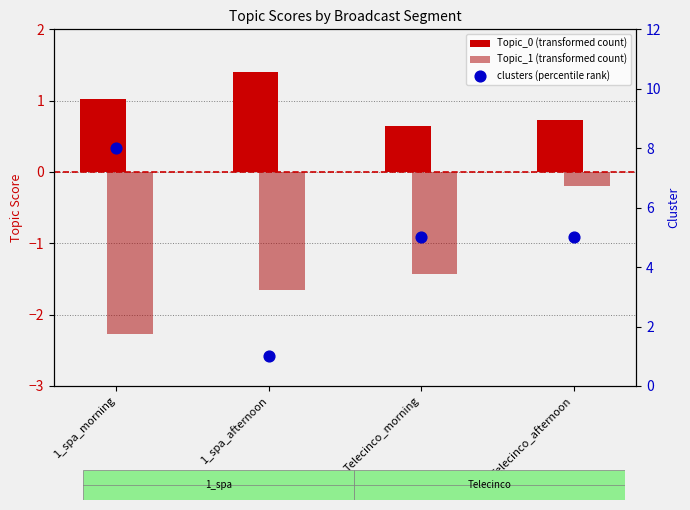

Is the value of clusters (percentile rank) at 1_spa_morning greater than the value of Topic_1 (transformed count) at 1_spa_morning?

Yes